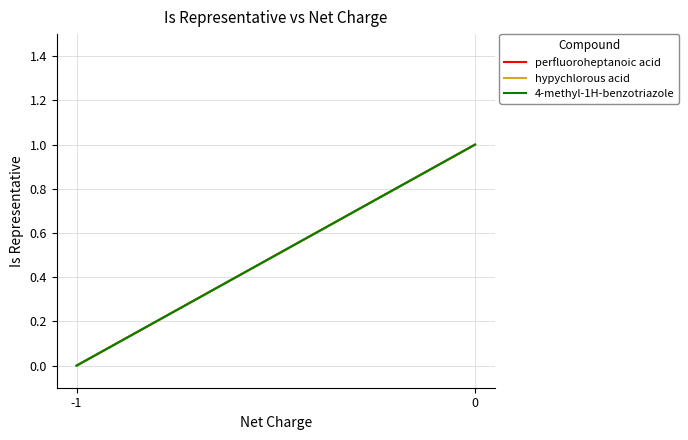

The value of perfluoroheptanoic acid at 0 is 1. True or false?

False